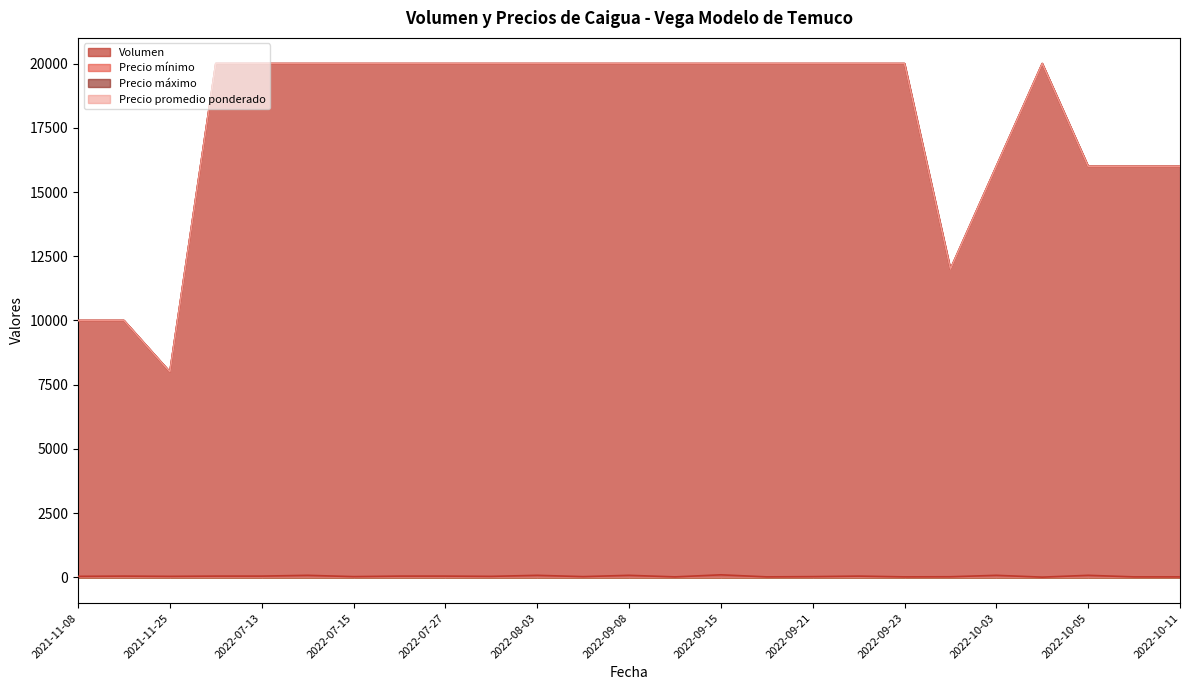

Is the value of Precio promedio ponderado at 2022-09-26 greater than the value of Precio maximo at 2021-11-08?

Yes